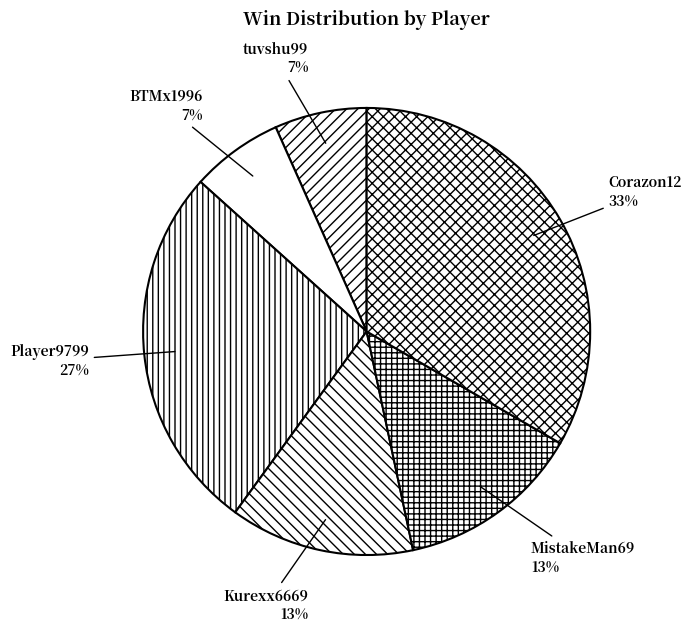

Which category has the biggest portion of the pie?

Corazon12